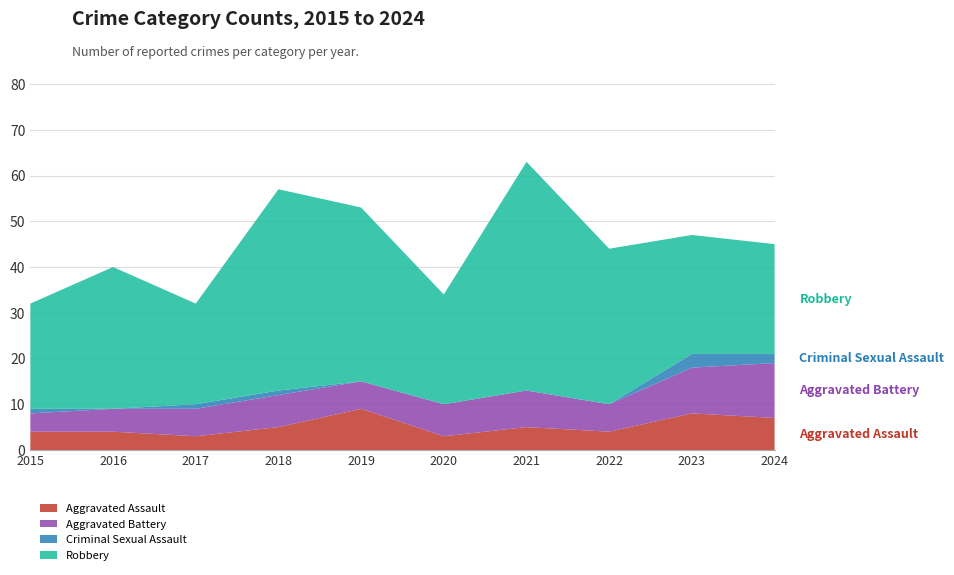

Reading left to right, transcribe all the data shown in this chart.

Aggravated Assault: 4	4	3	5	9	3	5	4	8	7
Aggravated Battery: 4	5	6	7	6	7	8	6	10	12
Criminal Sexual Assault: 1	0	1	1	0	0	0	0	3	2
Robbery: 23	31	22	44	38	24	50	34	26	24